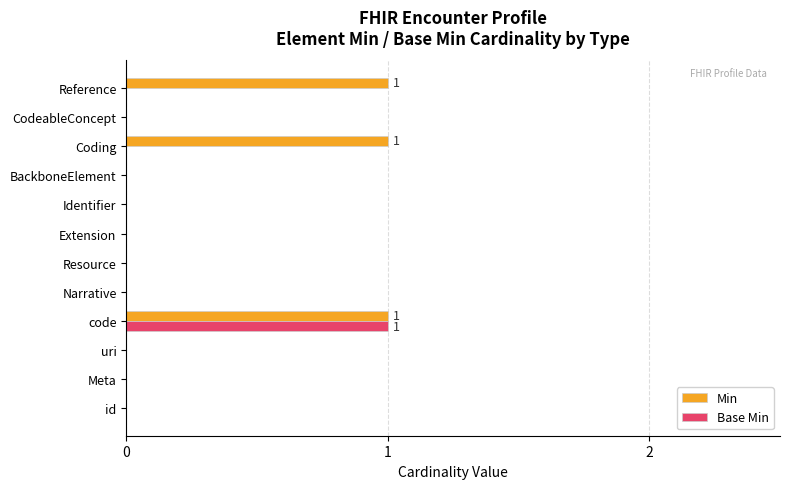

True or false: Min has a value of -1 at Resource.

False